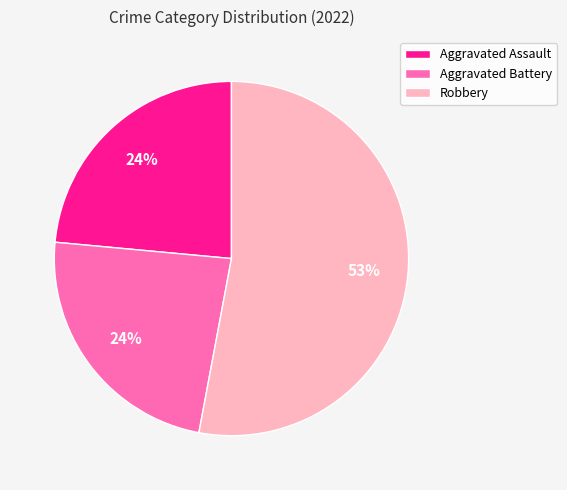

Is there a majority slice in this chart?

Yes